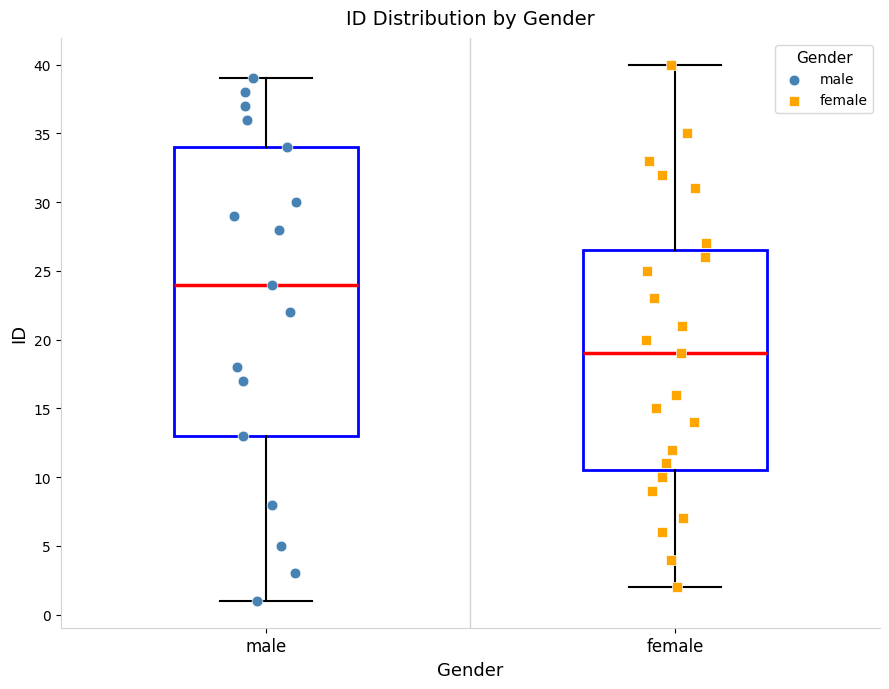

Where is the upper edge of the box for female on the y-axis? The values are not printed on the chart, so give them approximately, as read against the axis.

26.5